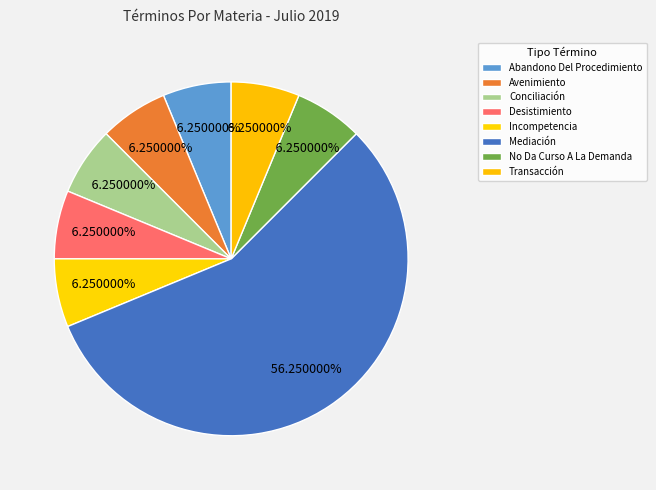

How many slices are in this pie chart?

8